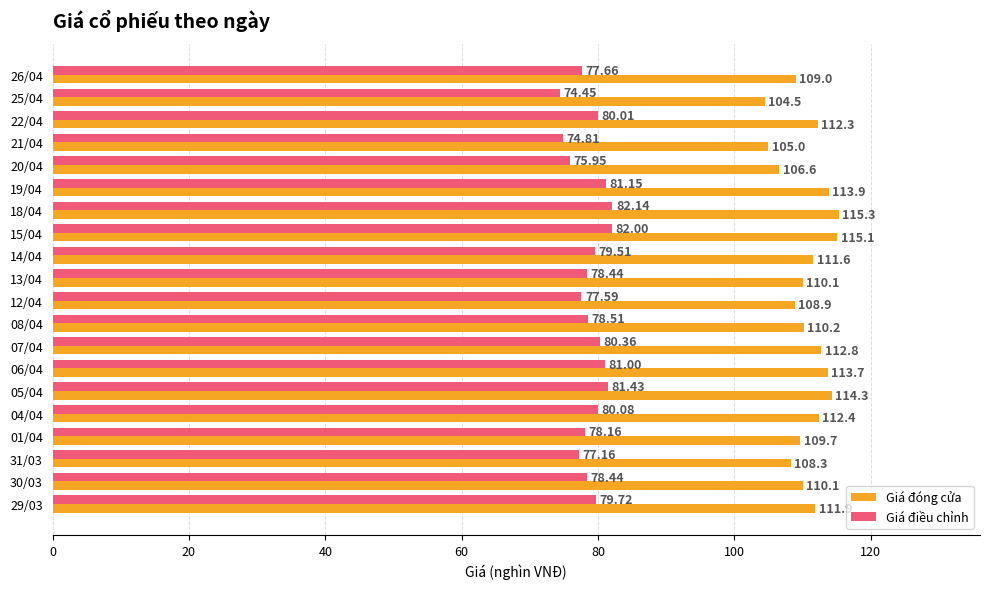

What is the difference between the highest and lowest values at 26/04?

31.3